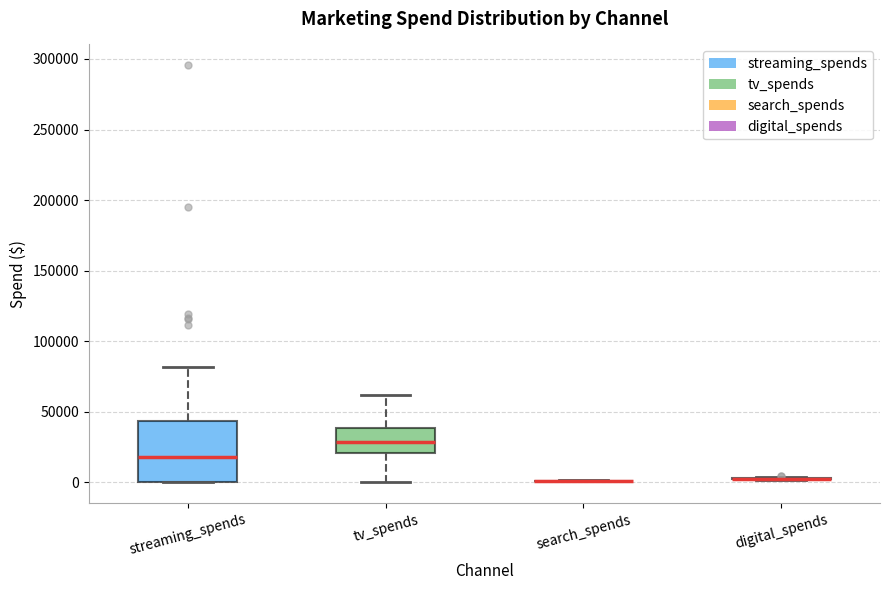

Comparing the boxes themselves (not the whiskers), which one is the tallest?

streaming_spends